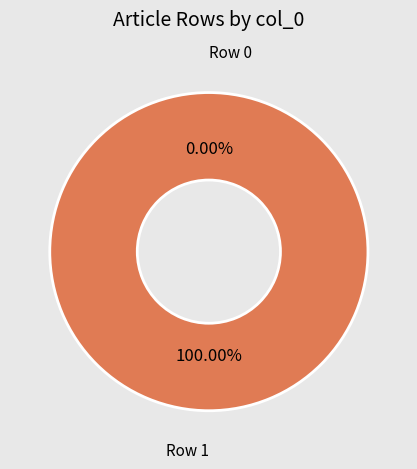

To the nearest percent, what is the average slice percentage?

50%